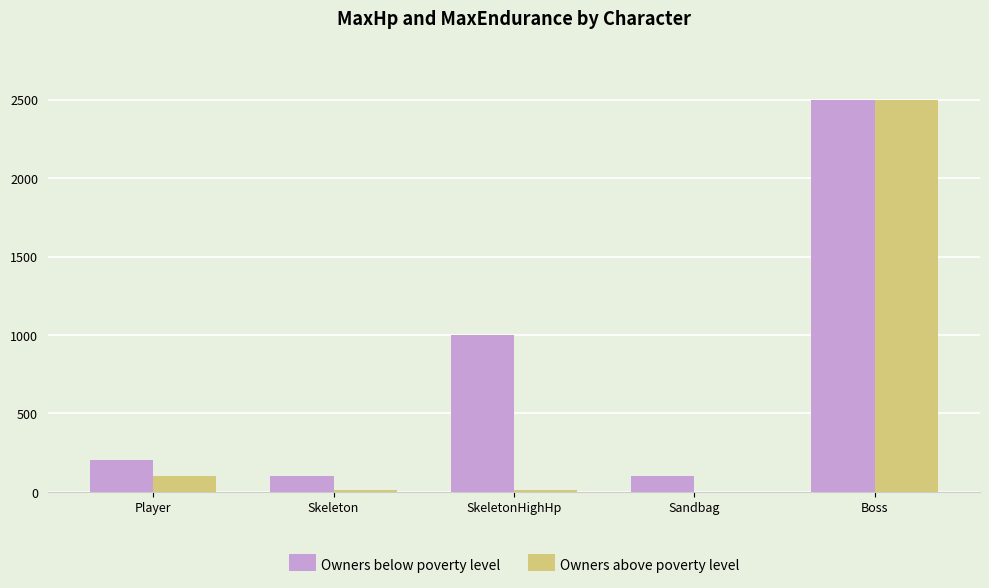

Which category has the highest value across all series?

Boss